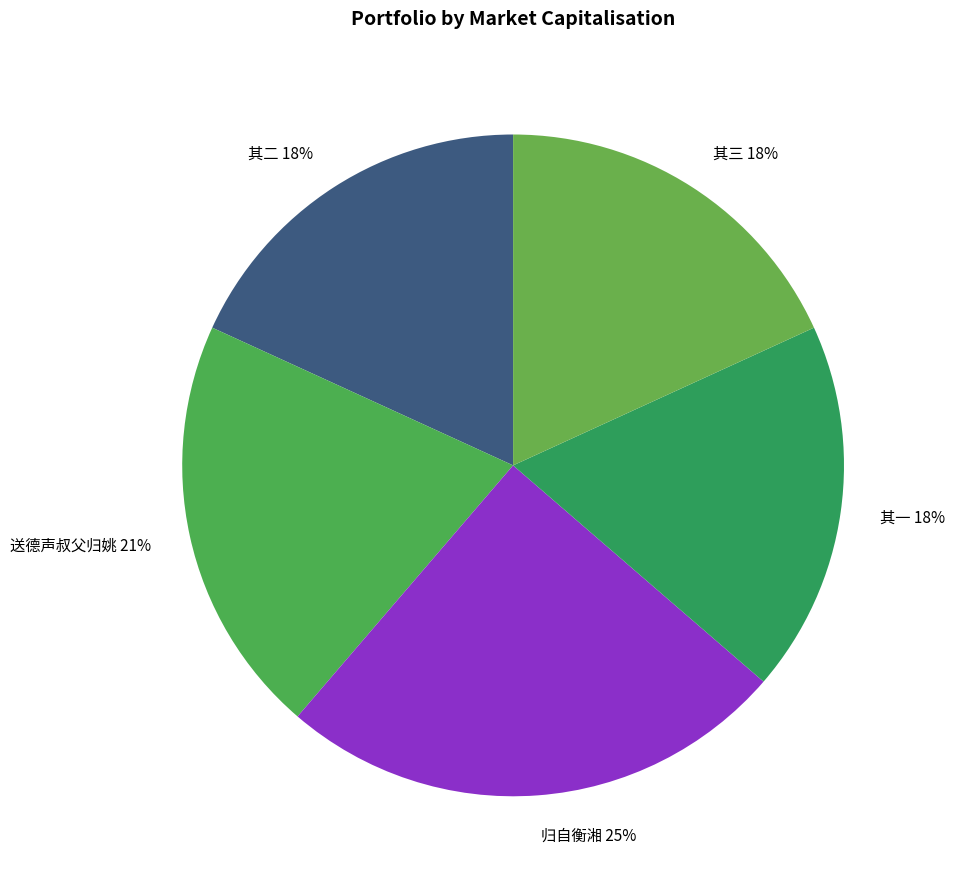

Does any single category account for the majority?

No